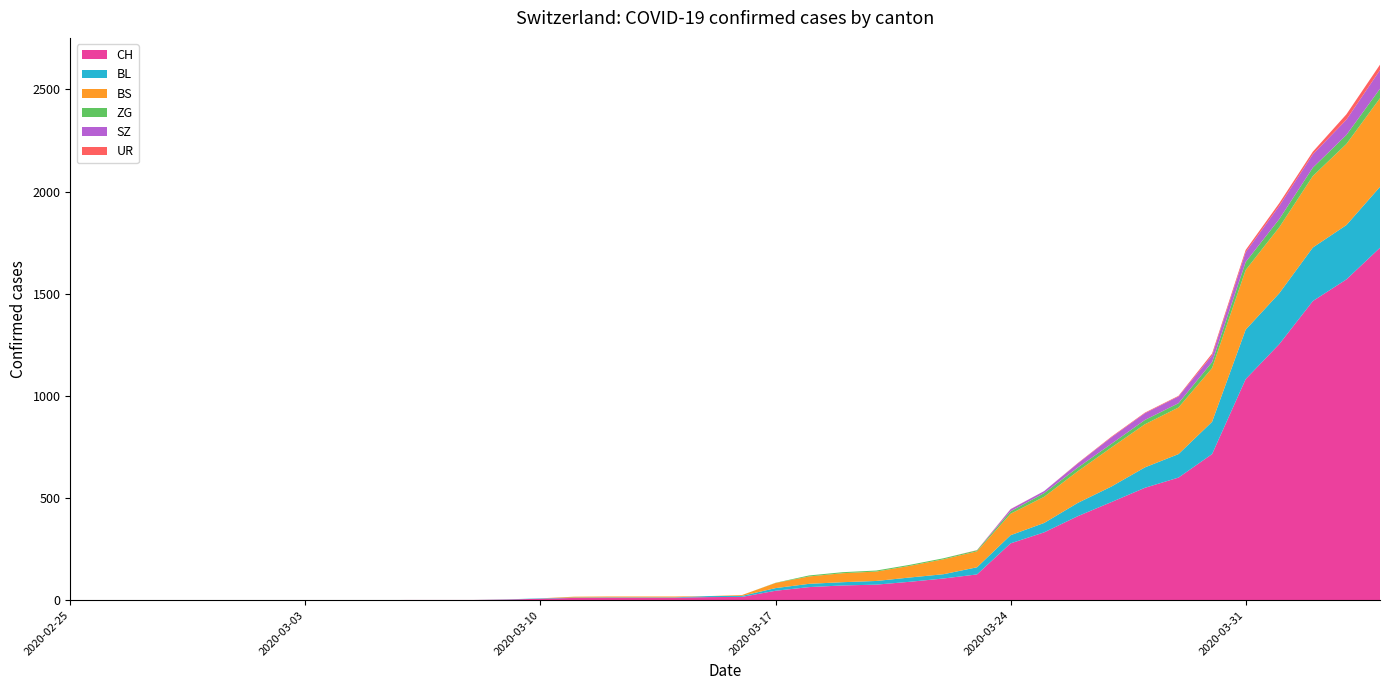

Reading left to right, transcribe all the data shown in this chart.

CH: 2020-02-25=0	2020-02-26=0	2020-02-27=0	2020-02-28=0	2020-02-29=0	2020-03-01=0	2020-03-02=0	2020-03-03=0	2020-03-04=0	2020-03-05=0	2020-03-06=1	2020-03-07=1	2020-03-08=1	2020-03-09=3	2020-03-10=7	2020-03-11=11	2020-03-12=12	2020-03-13=12	2020-03-14=12	2020-03-15=15	2020-03-16=16	2020-03-17=46	2020-03-18=64	2020-03-19=72	2020-03-20=76	2020-03-21=90	2020-03-22=106	2020-03-23=126	2020-03-24=278	2020-03-25=332	2020-03-26=411	2020-03-27=480	2020-03-28=550	2020-03-29=600	2020-03-30=715	2020-03-31=1082	2020-04-01=1253	2020-04-02=1464	2020-04-03=1570	2020-04-04=1725
BL: 2020-02-25=0	2020-02-26=0	2020-02-27=0	2020-02-28=0	2020-02-29=0	2020-03-01=0	2020-03-02=0	2020-03-03=0	2020-03-04=0	2020-03-05=0	2020-03-06=0	2020-03-07=0	2020-03-08=0	2020-03-09=1	2020-03-10=2	2020-03-11=2	2020-03-12=2	2020-03-13=2	2020-03-14=2	2020-03-15=5	2020-03-16=5	2020-03-17=13	2020-03-18=16	2020-03-19=16	2020-03-20=18	2020-03-21=21	2020-03-22=21	2020-03-23=35	2020-03-24=40	2020-03-25=46	2020-03-26=65	2020-03-27=76	2020-03-28=100	2020-03-29=115	2020-03-30=158	2020-03-31=242	2020-04-01=249	2020-04-02=262	2020-04-03=266	2020-04-04=298
BS: 2020-02-25=0	2020-02-26=0	2020-02-27=0	2020-02-28=0	2020-02-29=0	2020-03-01=0	2020-03-02=0	2020-03-03=0	2020-03-04=0	2020-03-05=0	2020-03-06=0	2020-03-07=0	2020-03-08=0	2020-03-09=0	2020-03-10=0	2020-03-11=4	2020-03-12=4	2020-03-13=4	2020-03-14=4	2020-03-15=0	2020-03-16=4	2020-03-17=25	2020-03-18=36	2020-03-19=44	2020-03-20=46	2020-03-21=57	2020-03-22=73	2020-03-23=78	2020-03-24=105	2020-03-25=128	2020-03-26=155	2020-03-27=191	2020-03-28=211	2020-03-29=228	2020-03-30=263	2020-03-31=292	2020-04-01=323	2020-04-02=350	2020-04-03=397	2020-04-04=434
ZG: 2020-02-25=0	2020-02-26=0	2020-02-27=0	2020-02-28=0	2020-02-29=0	2020-03-01=0	2020-03-02=0	2020-03-03=0	2020-03-04=0	2020-03-05=0	2020-03-06=0	2020-03-07=0	2020-03-08=0	2020-03-09=0	2020-03-10=0	2020-03-11=0	2020-03-12=0	2020-03-13=0	2020-03-14=0	2020-03-15=0	2020-03-16=0	2020-03-17=1	2020-03-18=5	2020-03-19=5	2020-03-20=5	2020-03-21=5	2020-03-22=5	2020-03-23=5	2020-03-24=12	2020-03-25=18	2020-03-26=18	2020-03-27=18	2020-03-28=21	2020-03-29=21	2020-03-30=29	2020-03-31=39	2020-04-01=40	2020-04-02=41	2020-04-03=44	2020-04-04=46
SZ: 2020-02-25=0	2020-02-26=0	2020-02-27=0	2020-02-28=0	2020-02-29=0	2020-03-01=0	2020-03-02=0	2020-03-03=0	2020-03-04=0	2020-03-05=0	2020-03-06=0	2020-03-07=0	2020-03-08=0	2020-03-09=0	2020-03-10=0	2020-03-11=0	2020-03-12=0	2020-03-13=0	2020-03-14=0	2020-03-15=0	2020-03-16=0	2020-03-17=0	2020-03-18=0	2020-03-19=0	2020-03-20=0	2020-03-21=0	2020-03-22=0	2020-03-23=0	2020-03-24=10	2020-03-25=10	2020-03-26=20	2020-03-27=32	2020-03-28=33	2020-03-29=33	2020-03-30=33	2020-03-31=48	2020-04-01=65	2020-04-02=65	2020-04-03=75	2020-04-04=92
UR: 2020-02-25=0	2020-02-26=0	2020-02-27=0	2020-02-28=0	2020-02-29=0	2020-03-01=0	2020-03-02=0	2020-03-03=0	2020-03-04=0	2020-03-05=0	2020-03-06=0	2020-03-07=0	2020-03-08=0	2020-03-09=0	2020-03-10=0	2020-03-11=0	2020-03-12=0	2020-03-13=0	2020-03-14=0	2020-03-15=0	2020-03-16=0	2020-03-17=0	2020-03-18=0	2020-03-19=0	2020-03-20=0	2020-03-21=0	2020-03-22=0	2020-03-23=1	2020-03-24=1	2020-03-25=0	2020-03-26=2	2020-03-27=3	2020-03-28=3	2020-03-29=3	2020-03-30=9	2020-03-31=11	2020-04-01=13	2020-04-02=13	2020-04-03=26	2020-04-04=26